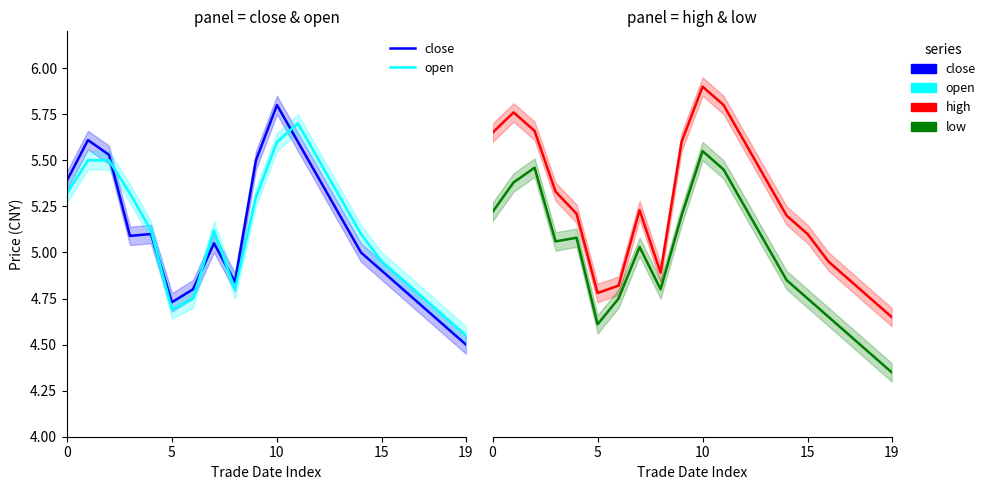

What is the spread (max minus min) of values at 19?

0.1